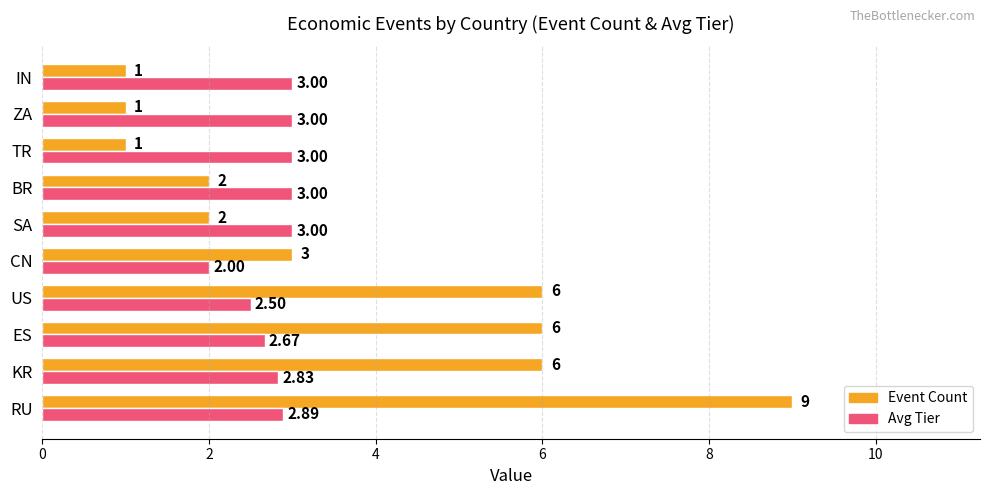

At which label is Avg Tier closest to 2?

CN